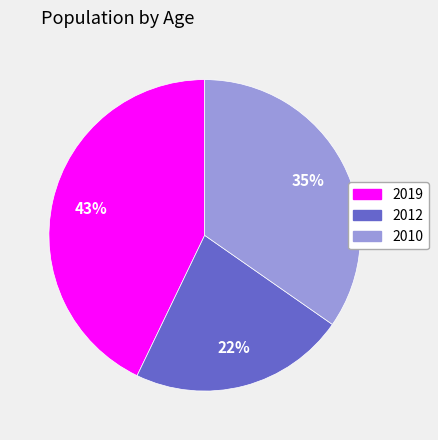

To the nearest percent, what is the average slice percentage?

33%